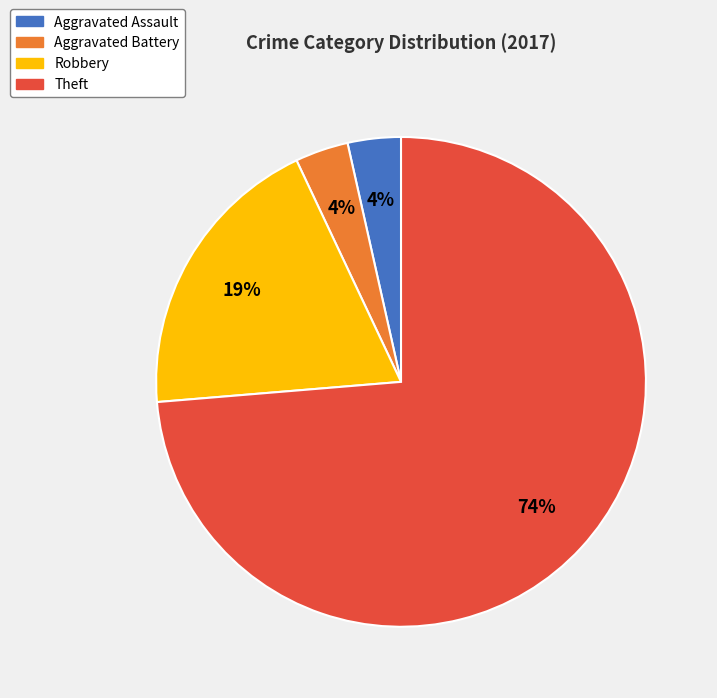

Between Robbery and Aggravated Assault, which is larger?

Robbery